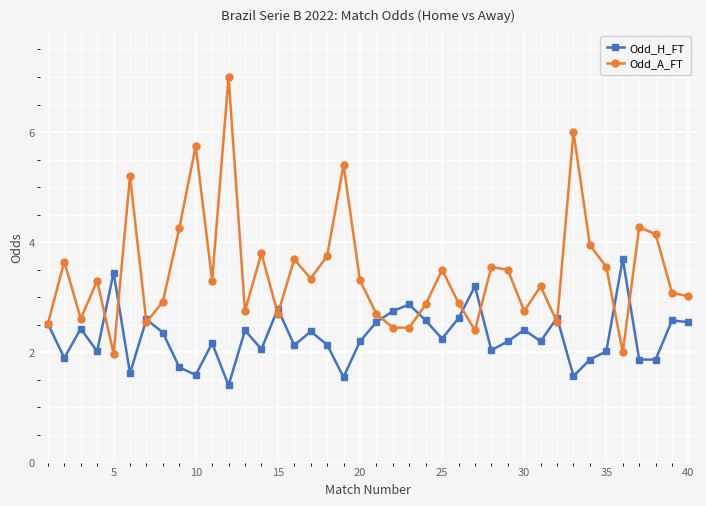

What is the maximum value for Odd_A_FT?

7.0